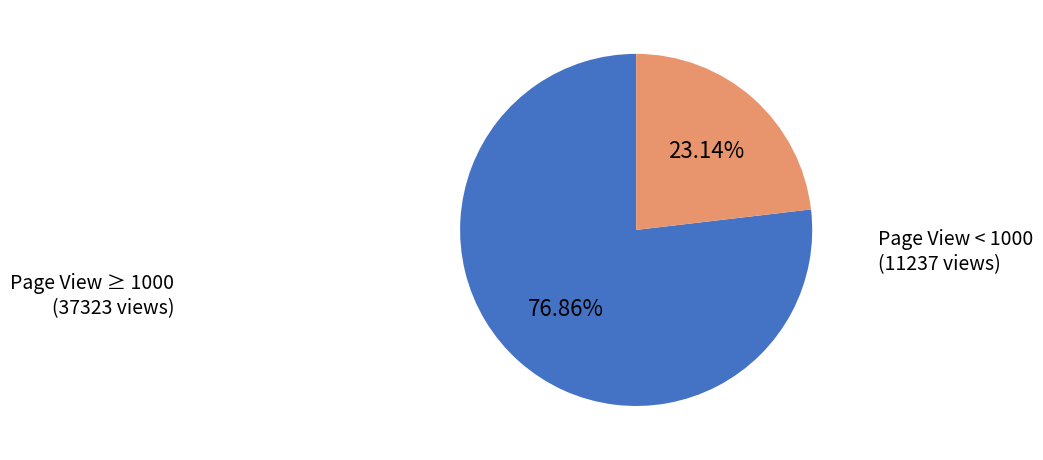

Is there any slice that represents more than half of the pie?

Yes